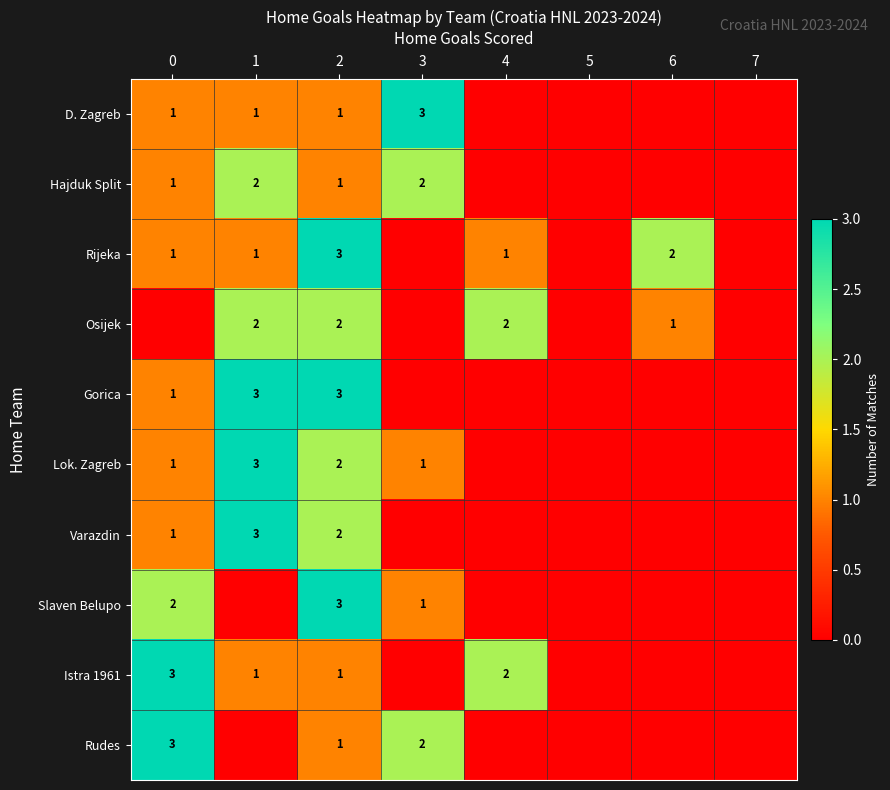

At which category is the sum across all series the highest?

2